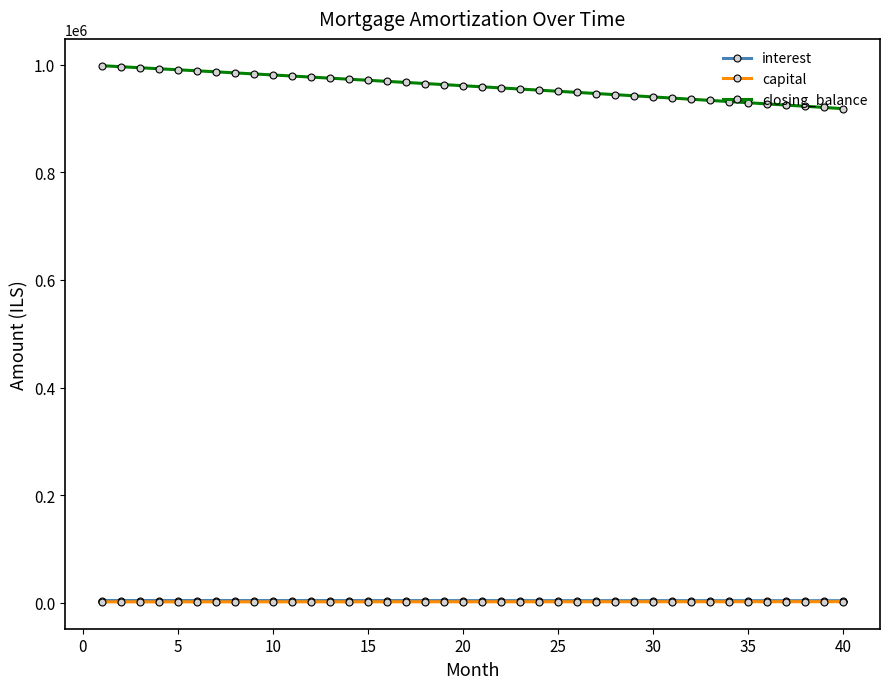

True or false: interest and capital cross at least once.

False